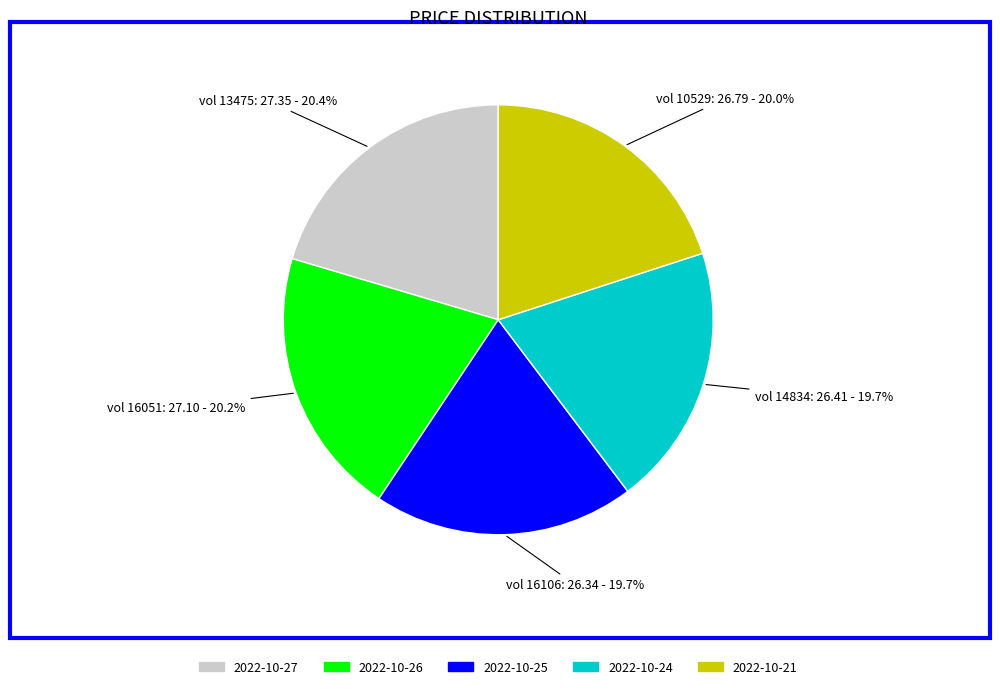

Is there a majority slice in this chart?

No